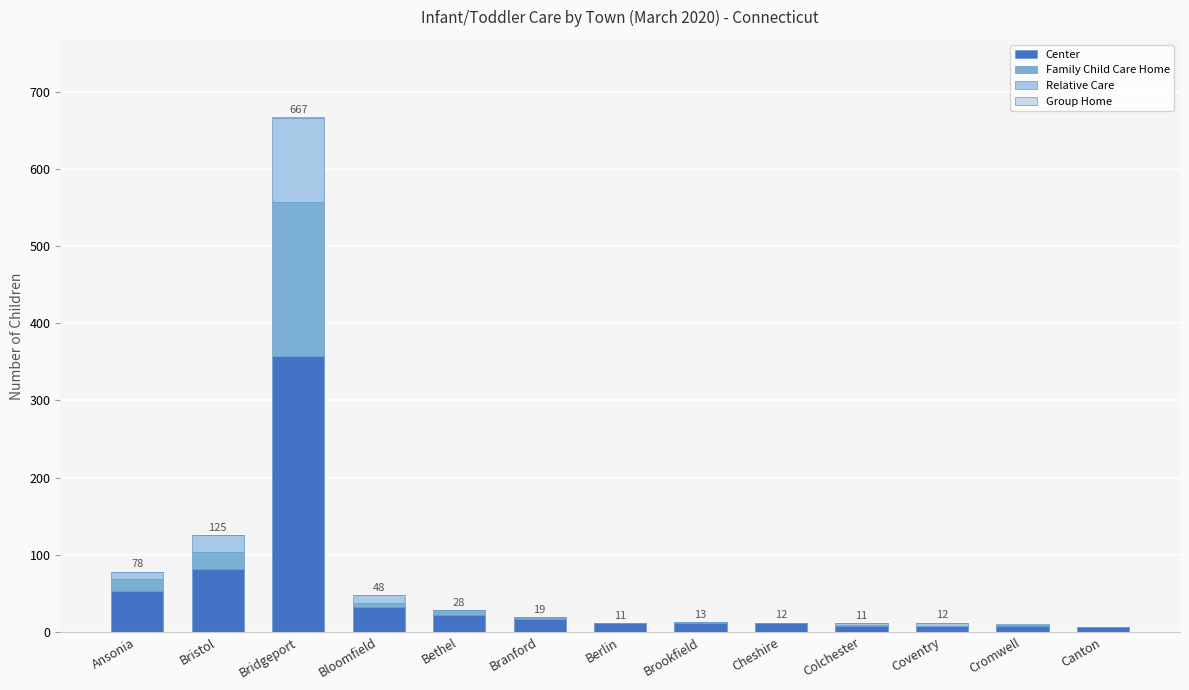

Are the bars grouped side by side (vs. stacked)?

No